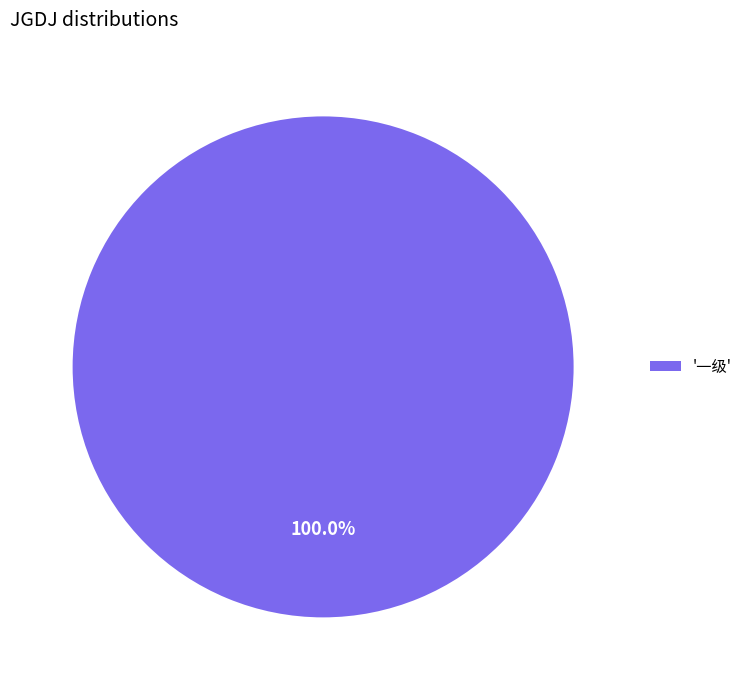

Rank the categories by value from highest to lowest.

'一级'